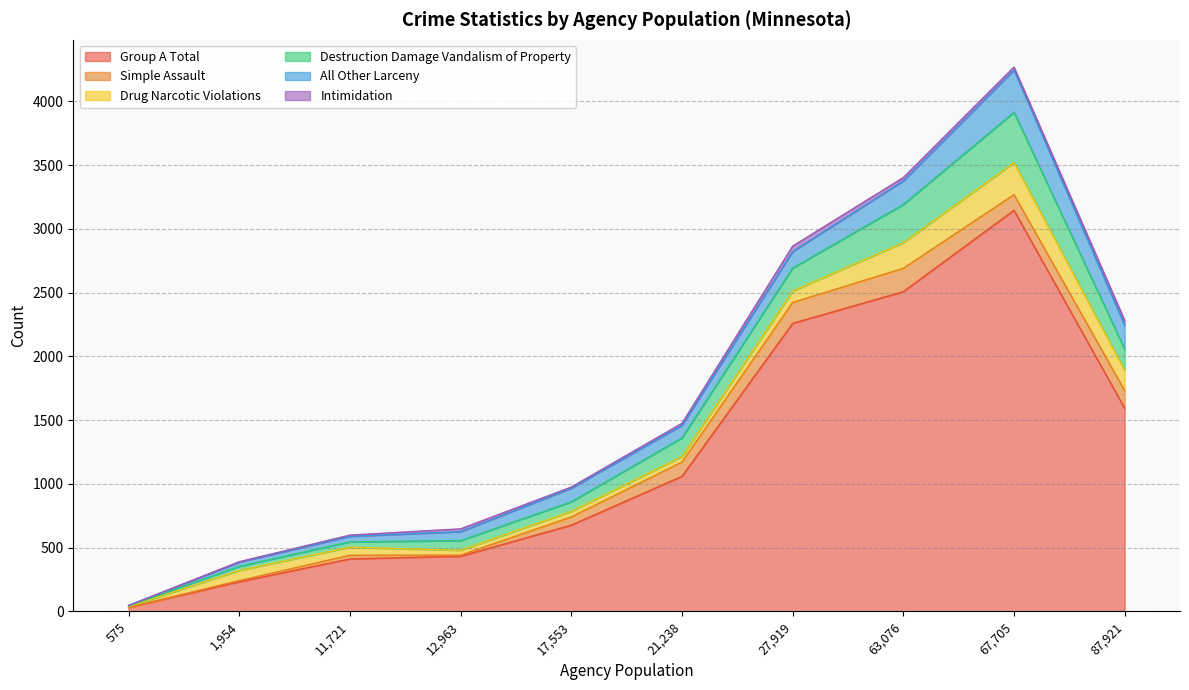

What are all the series names shown in the legend?

Group A Total, Simple Assault, Drug Narcotic Violations, Destruction Damage Vandalism of Property, All Other Larceny, Intimidation